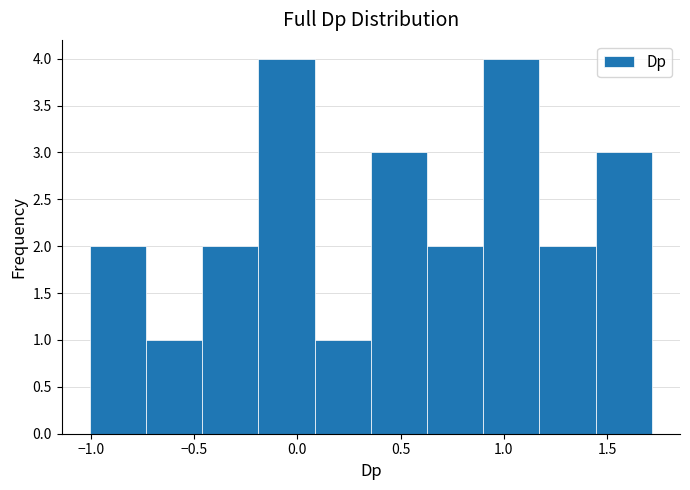

What is the height of the bar covering -0.45 to -0.20 on the x-axis? Neither the bar edges nor the heights are printed on the chart, so give them approximately, as read against the axes.

2